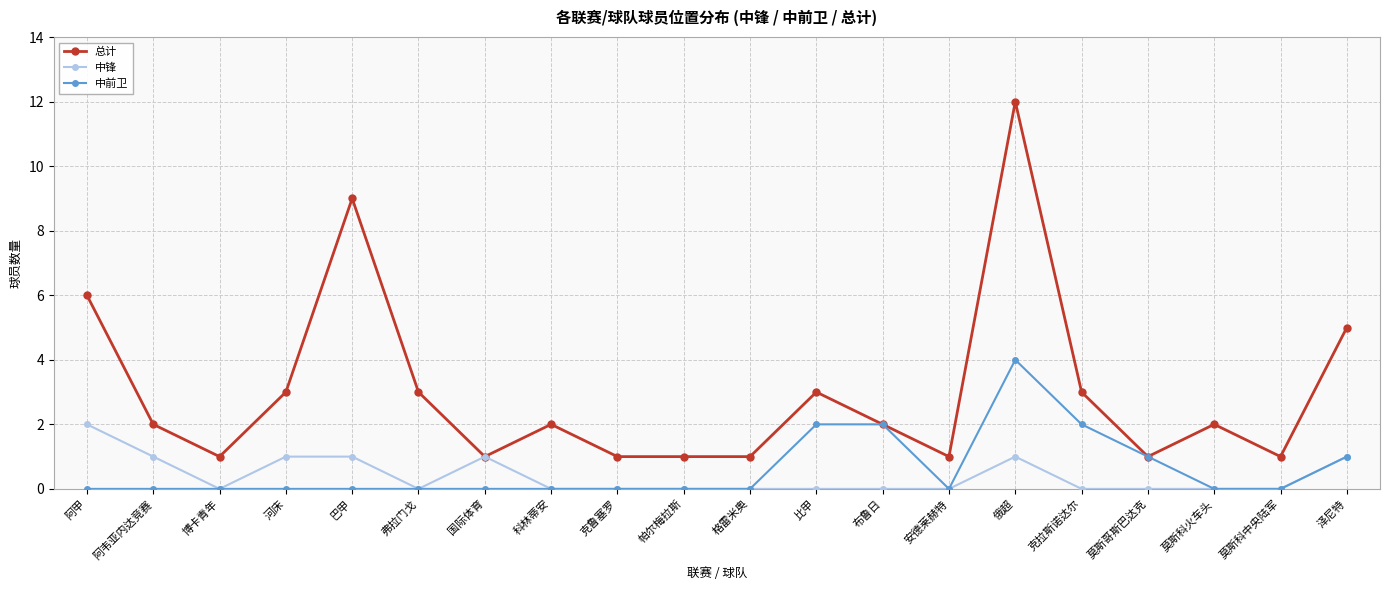

Reading right to left, extract all data points from this chart.

总计: 泽尼特=5	莫斯科中央陆军=1	莫斯科火车头=2	莫斯哥斯巴达克=1	克拉斯诺达尔=3	俄超=12	安德莱赫特=1	布鲁日=2	比甲=3	格雷米奥=1	帕尔梅拉斯=1	克鲁塞罗=1	科林蒂安=2	国际体育=1	弗拉门戈=3	巴甲=9	河床=3	博卡青年=1	阿韦亚内达竞赛=2	阿甲=6
中锋: 泽尼特=1	莫斯科中央陆军=0	莫斯科火车头=0	莫斯哥斯巴达克=0	克拉斯诺达尔=0	俄超=1	安德莱赫特=0	布鲁日=0	比甲=0	格雷米奥=0	帕尔梅拉斯=0	克鲁塞罗=0	科林蒂安=0	国际体育=1	弗拉门戈=0	巴甲=1	河床=1	博卡青年=0	阿韦亚内达竞赛=1	阿甲=2
中前卫: 泽尼特=1	莫斯科中央陆军=0	莫斯科火车头=0	莫斯哥斯巴达克=1	克拉斯诺达尔=2	俄超=4	安德莱赫特=0	布鲁日=2	比甲=2	格雷米奥=0	帕尔梅拉斯=0	克鲁塞罗=0	科林蒂安=0	国际体育=0	弗拉门戈=0	巴甲=0	河床=0	博卡青年=0	阿韦亚内达竞赛=0	阿甲=0